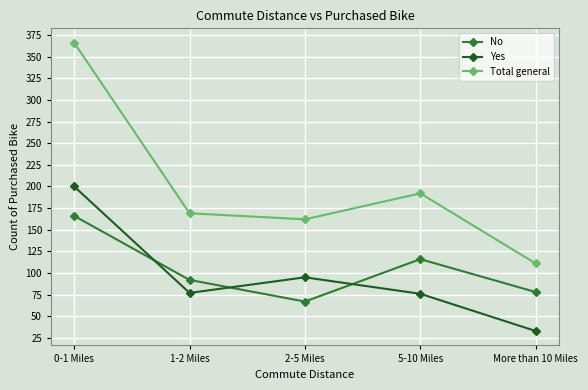

At which label does Total general first exceed 169?

0-1 Miles